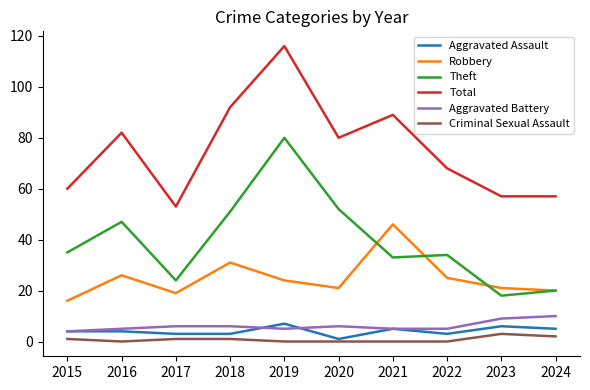

Reading left to right, transcribe all the data shown in this chart.

Aggravated Assault: 2015=4	2016=4	2017=3	2018=3	2019=7	2020=1	2021=5	2022=3	2023=6	2024=5
Robbery: 2015=16	2016=26	2017=19	2018=31	2019=24	2020=21	2021=46	2022=25	2023=21	2024=20
Theft: 2015=35	2016=47	2017=24	2018=51	2019=80	2020=52	2021=33	2022=34	2023=18	2024=20
Total: 2015=60	2016=82	2017=53	2018=92	2019=116	2020=80	2021=89	2022=68	2023=57	2024=57
Aggravated Battery: 2015=4	2016=5	2017=6	2018=6	2019=5	2020=6	2021=5	2022=5	2023=9	2024=10
Criminal Sexual Assault: 2015=1	2016=0	2017=1	2018=1	2019=0	2020=0	2021=0	2022=0	2023=3	2024=2